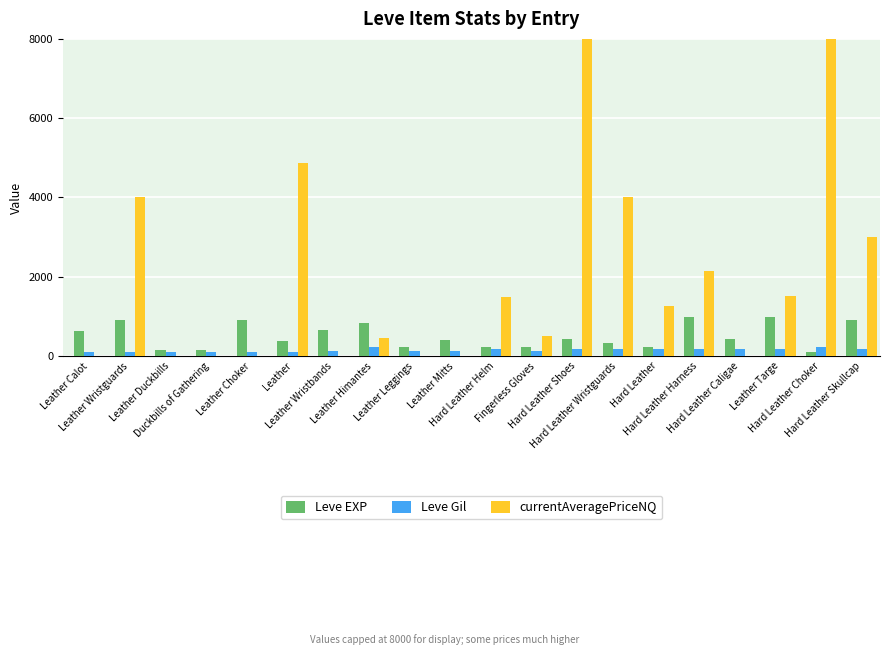

Which series has the largest total across all categories?

currentAveragePriceNQ